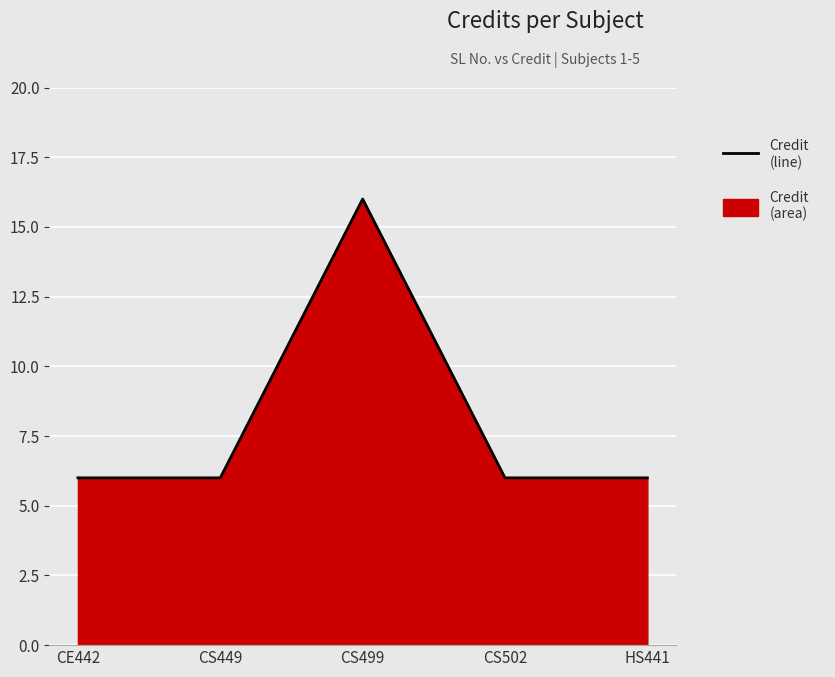

True or false: the data shows 28 at CS499.

False